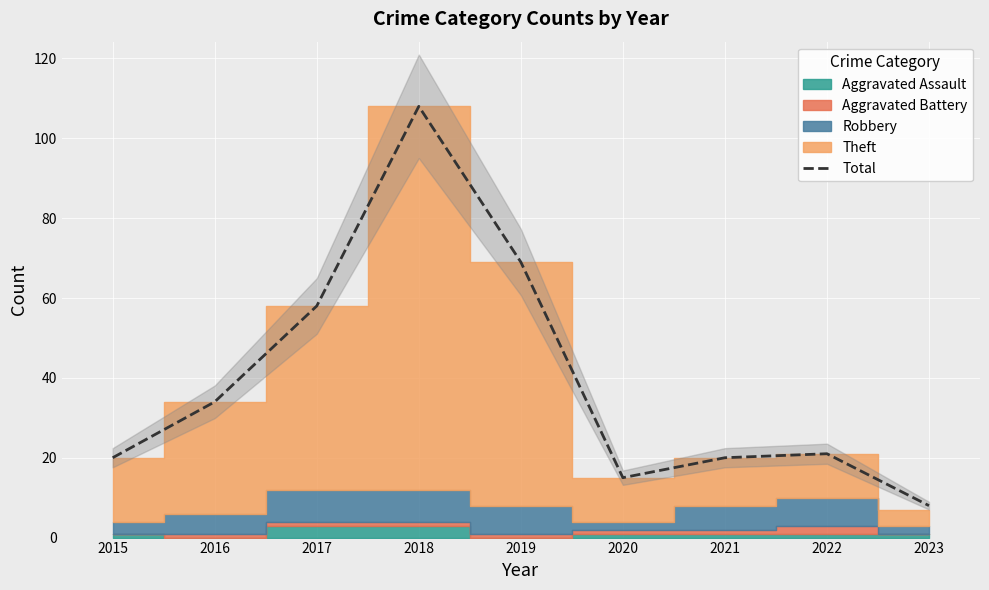

Is it true that the value at 2015 is 20?

True